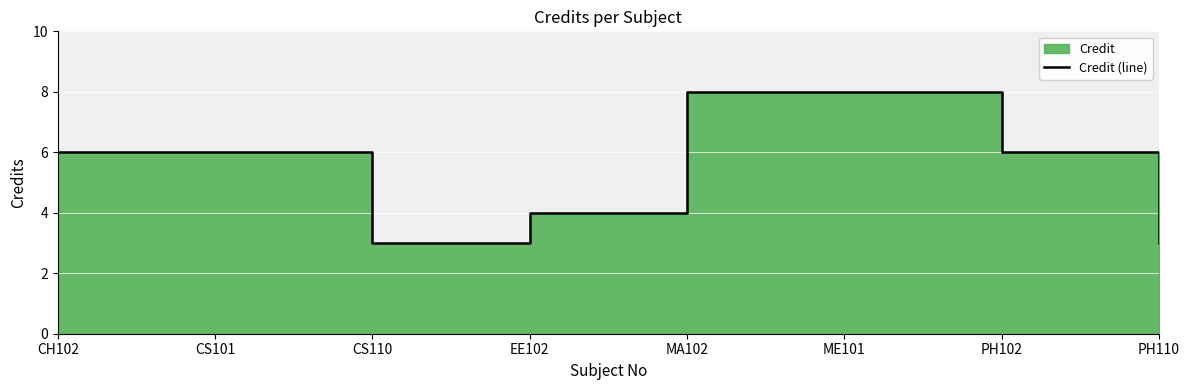

At which label is the value closest to 5?

CH102